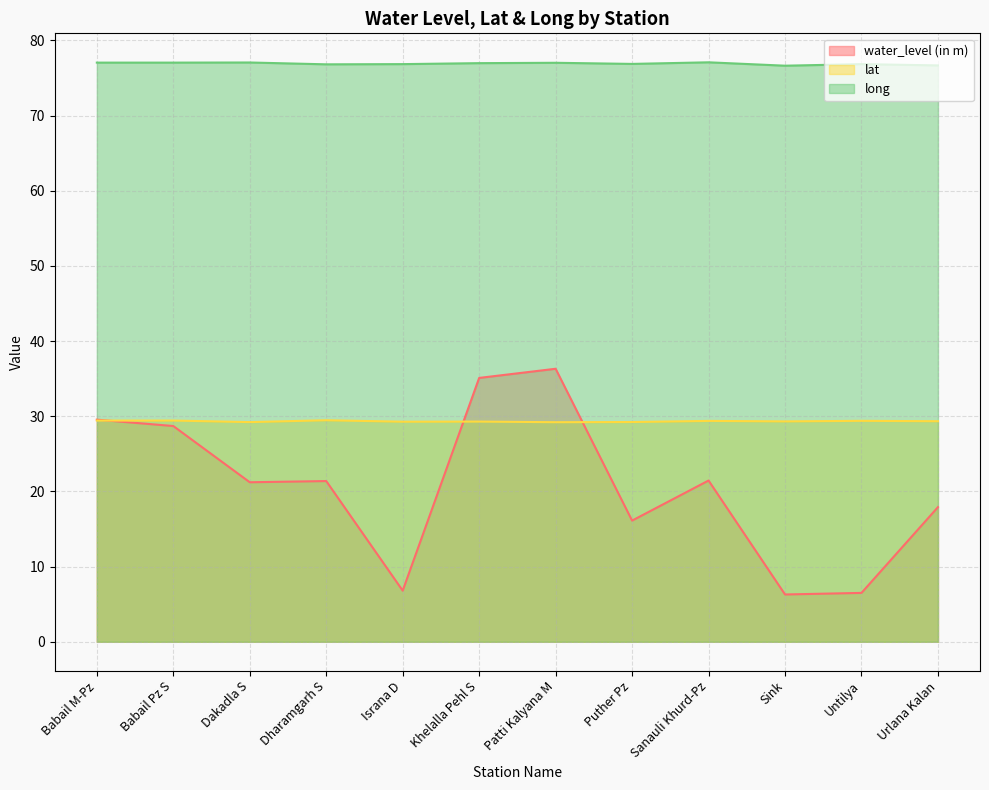

Count the number of data series in this chart.

3